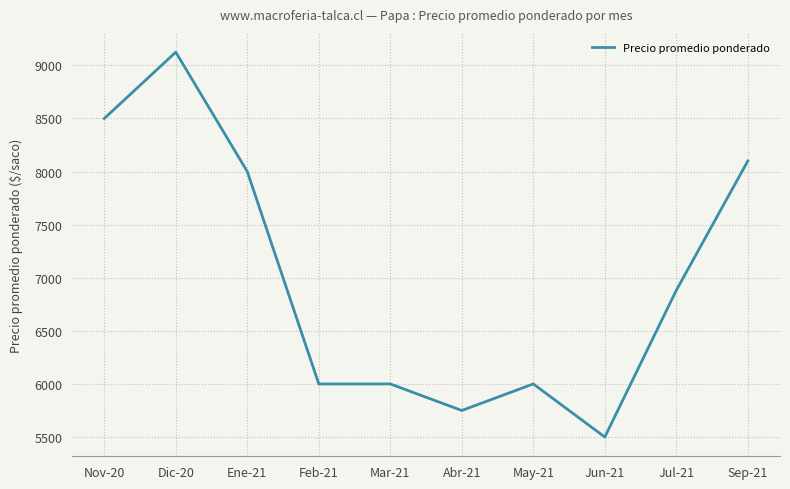

What is the change in value from Feb-21 to Jun-21?

-500